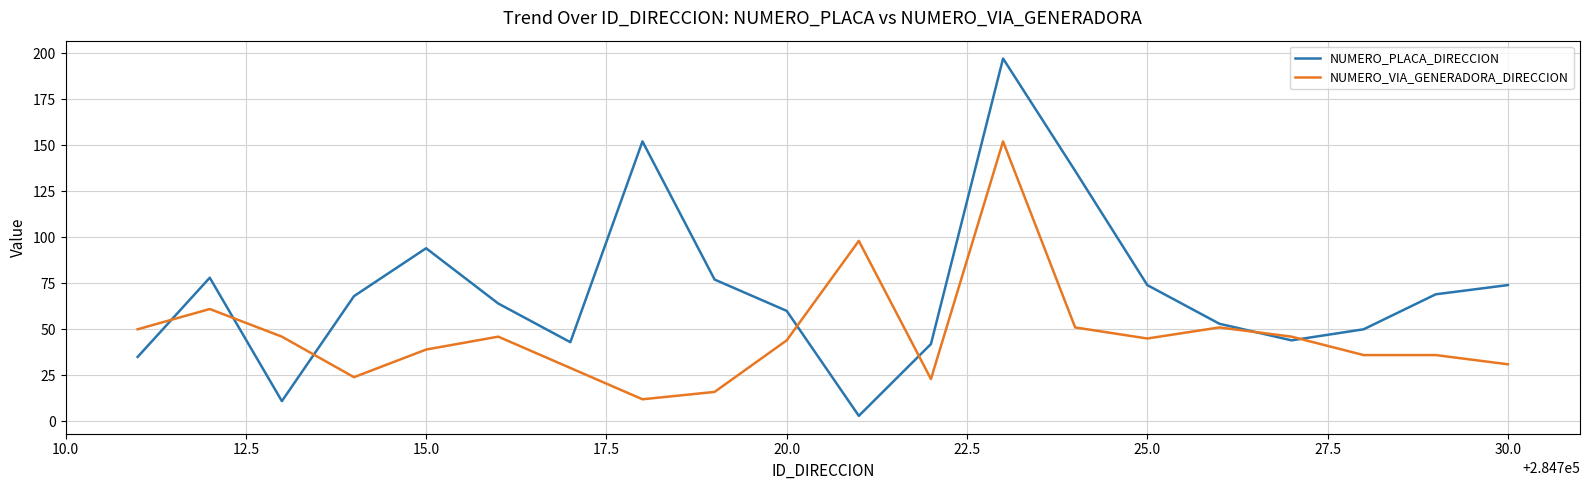

Reading right to left, transcribe all the data shown in this chart.

NUMERO_PLACA_DIRECCION: 74	69	50	44	53	74	136	197	42	3	60	77	152	43	64	94	68	11	78	35
NUMERO_VIA_GENERADORA_DIRECCION: 31	36	36	46	51	45	51	152	23	98	44	16	12	29	46	39	24	46	61	50